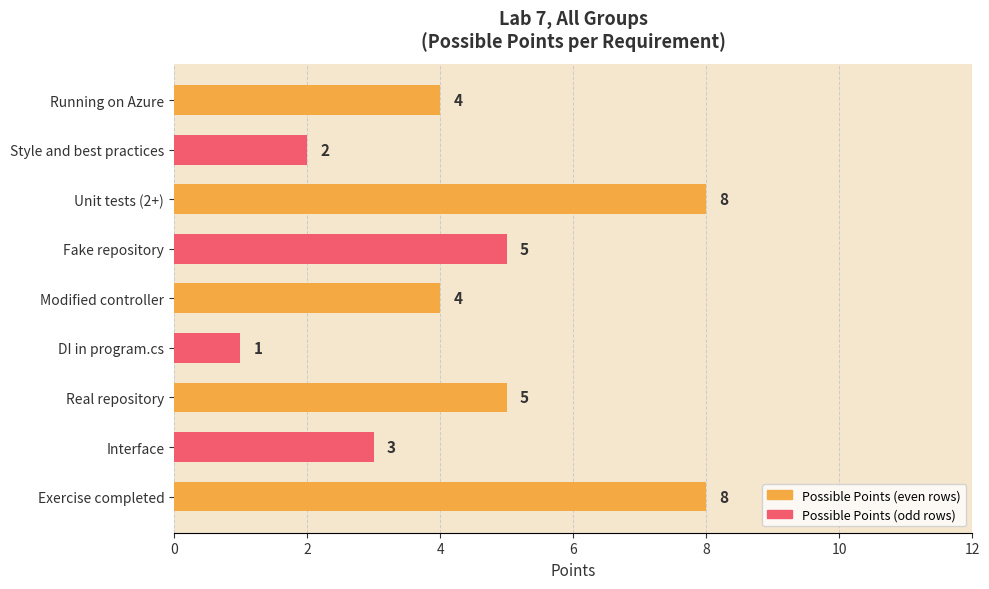

Are the bars grouped side by side (vs. stacked)?

No